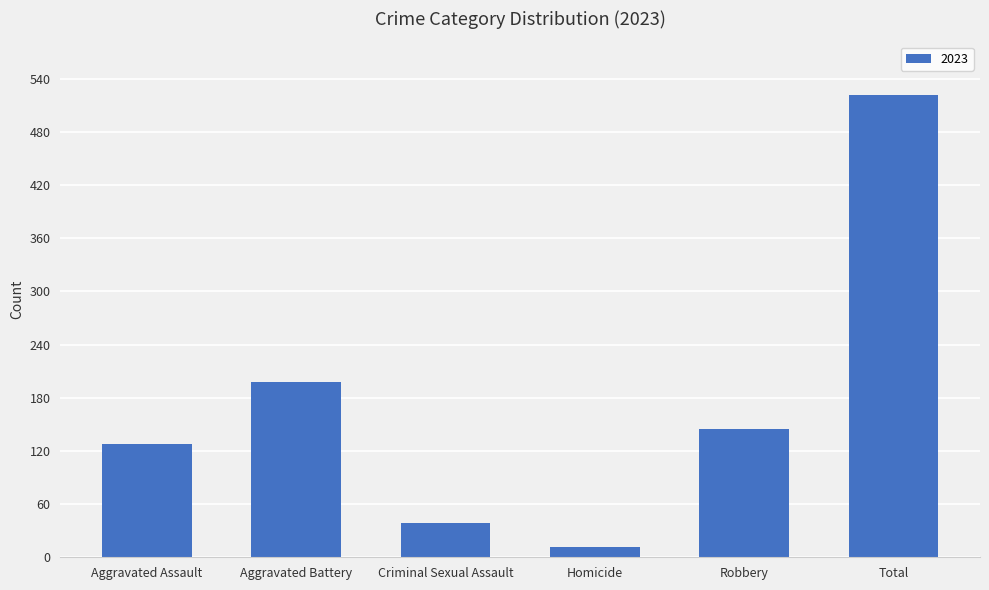

What is the label of the 2nd bar from the right?

Robbery